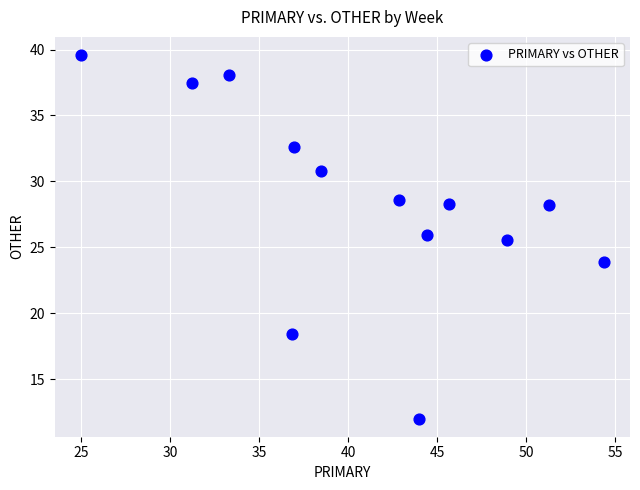

What is the range of Y values (max minus min)?

27.6